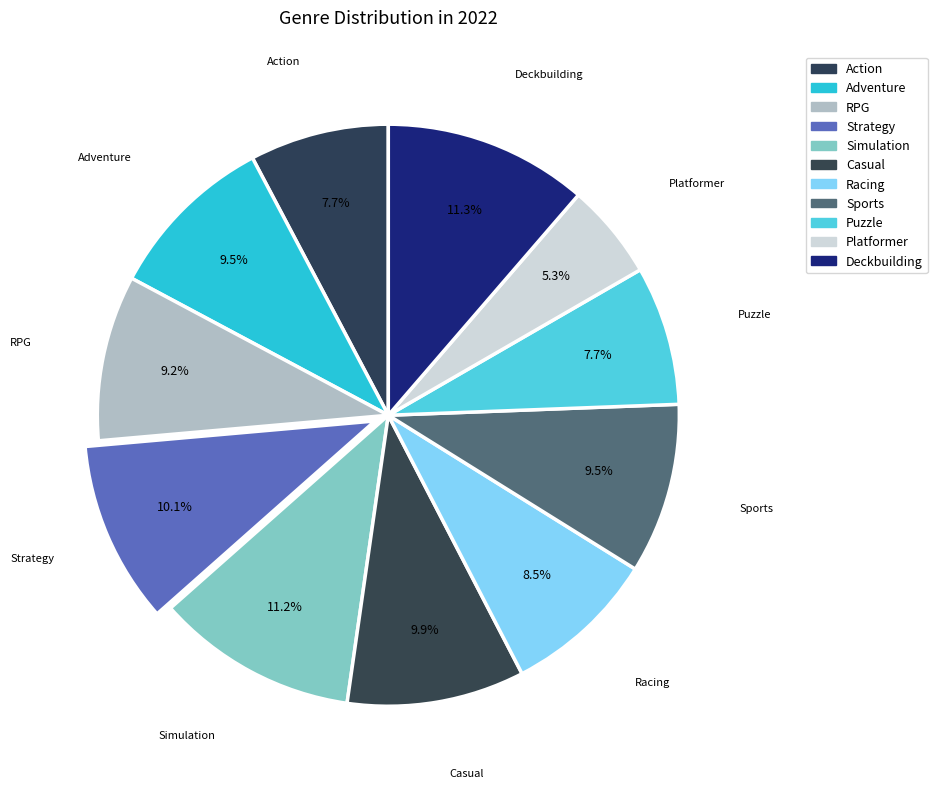

What is the largest slice in the pie chart?

Deckbuilding